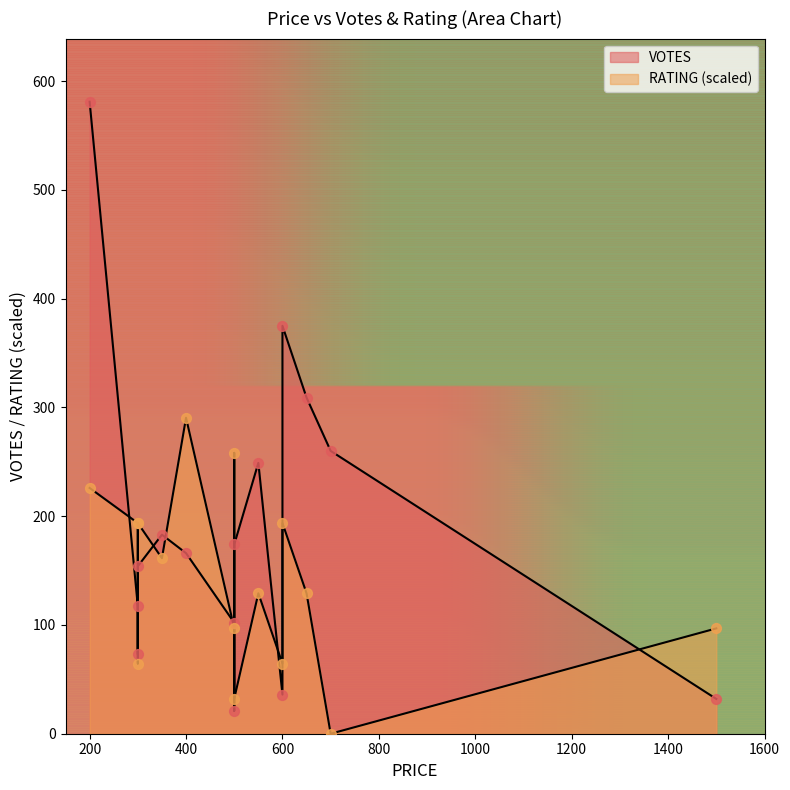

What are all the series names shown in the legend?

VOTES, RATING